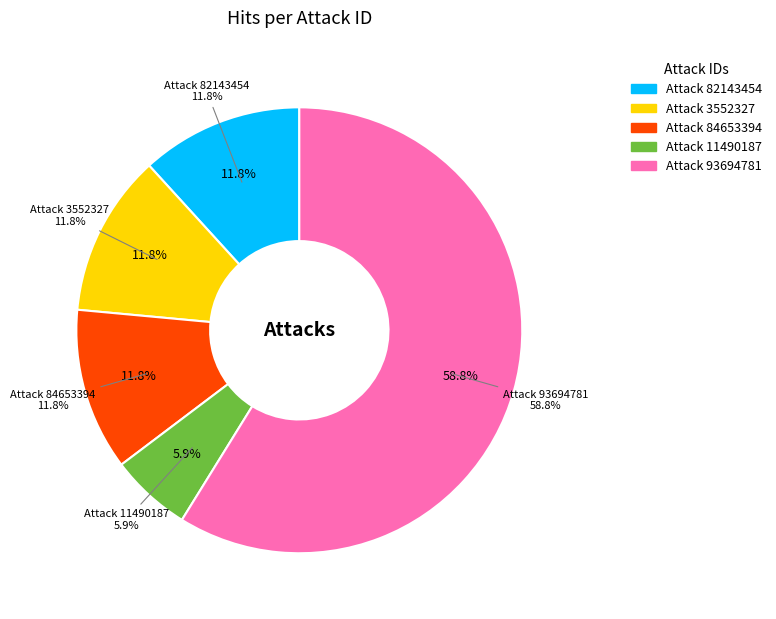

What is the change in value from 84653394 to 93694781?

+8